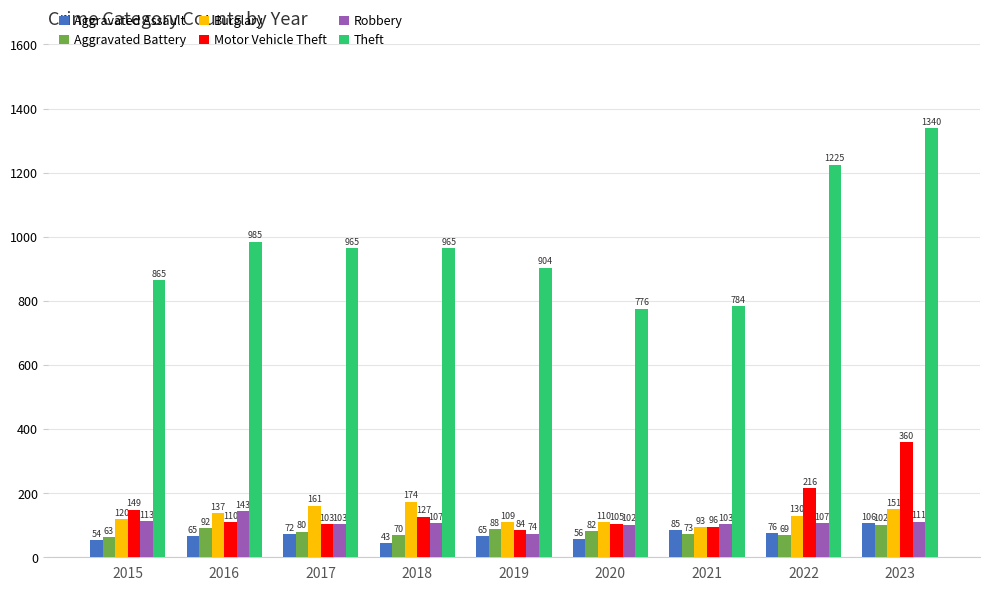

What is the sum of the Motor Vehicle Theft values at 2022 and 2017?

319